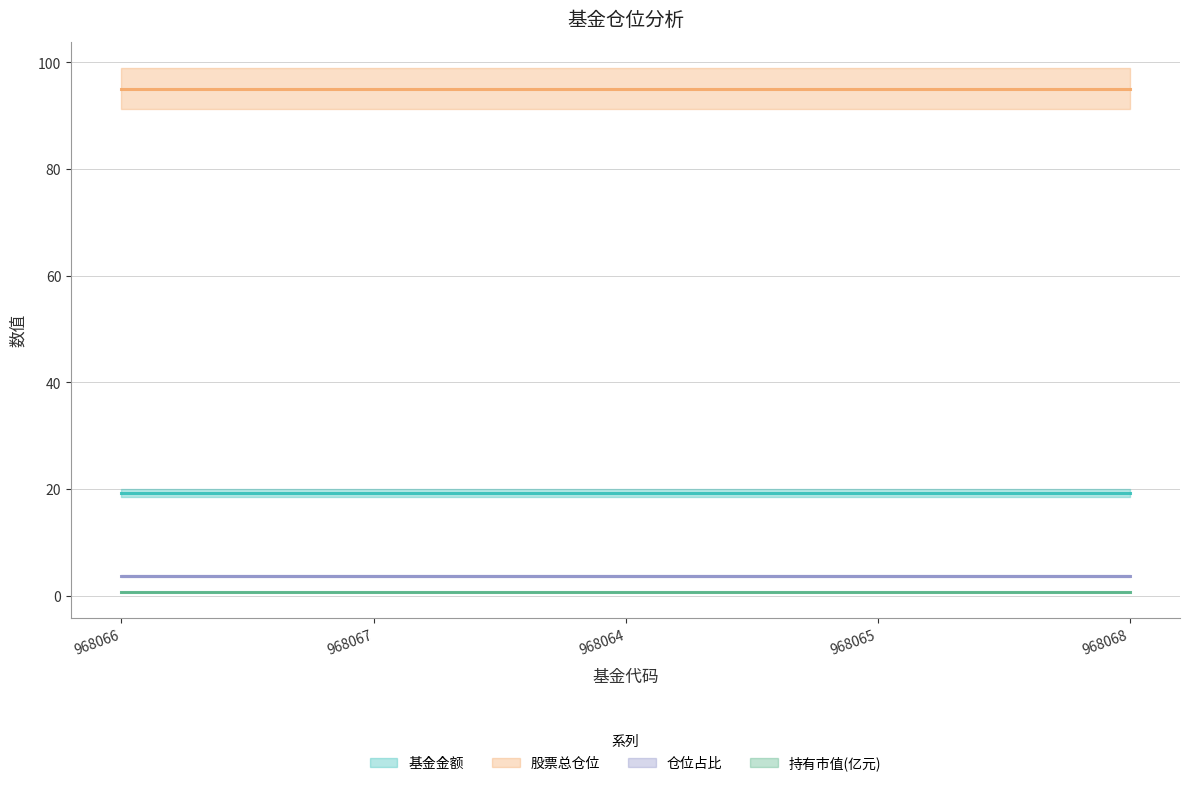

What is the greatest value displayed?

95.1